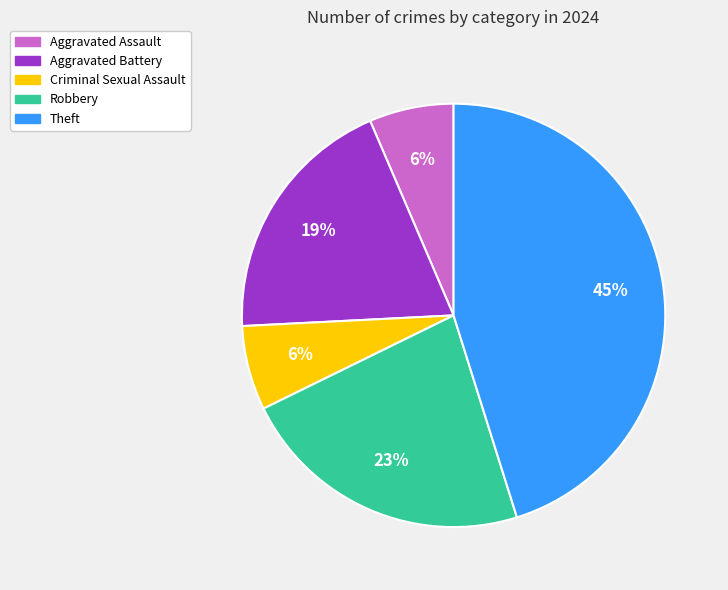

To the nearest percent, what is the difference between the largest and smallest slice percentages?

39%